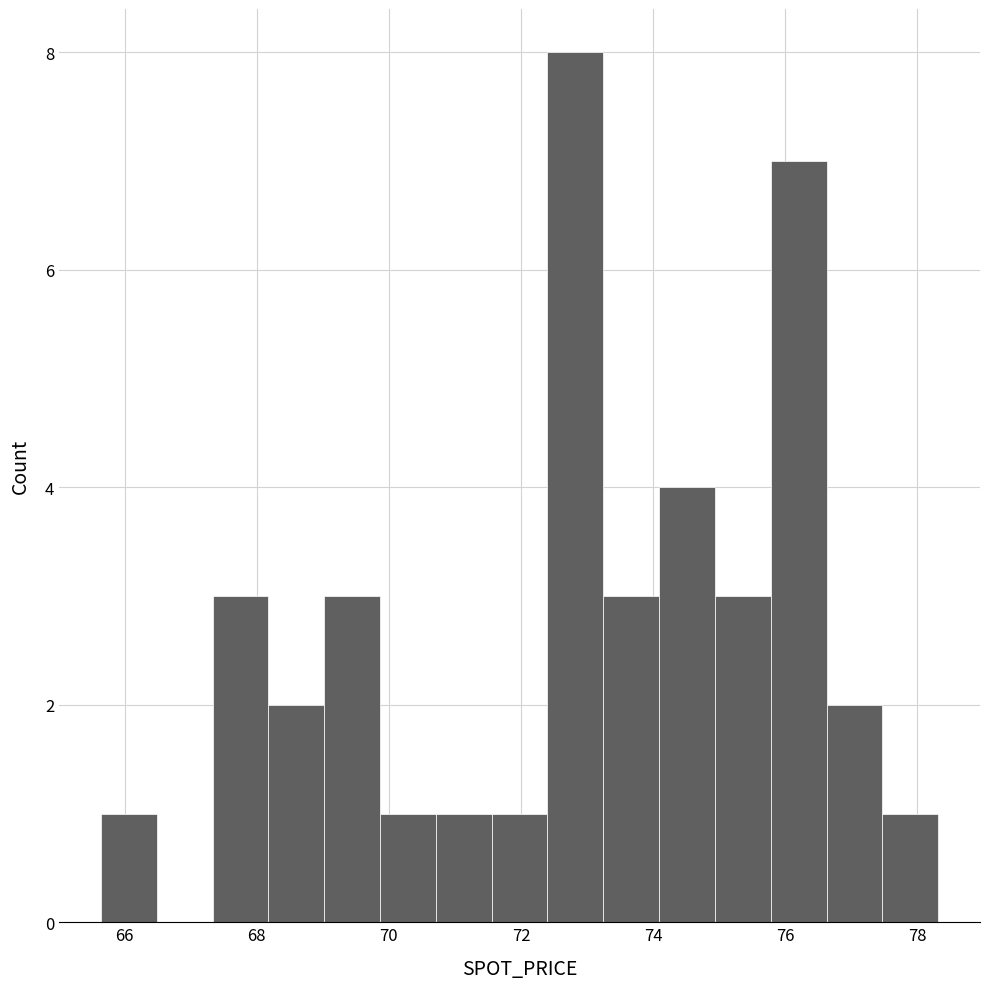

Reading left to right, list every bar in this chart as the range it spans on the x-axis followed by its height. Neither the bar edges nor the heights are printed on the chart, so give them approximately, as read against the axes.

65.6 to 66.4: 1
66.4 to 67.4: 0
67.4 to 68.2: 3
68.2 to 69.0: 2
69.0 to 69.8: 3
69.8 to 70.8: 1
70.8 to 71.6: 1
71.6 to 72.4: 1
72.4 to 73.2: 8
73.2 to 74.0: 3
74.0 to 75.0: 4
75.0 to 75.8: 3
75.8 to 76.6: 7
76.6 to 77.4: 2
77.4 to 78.4: 1